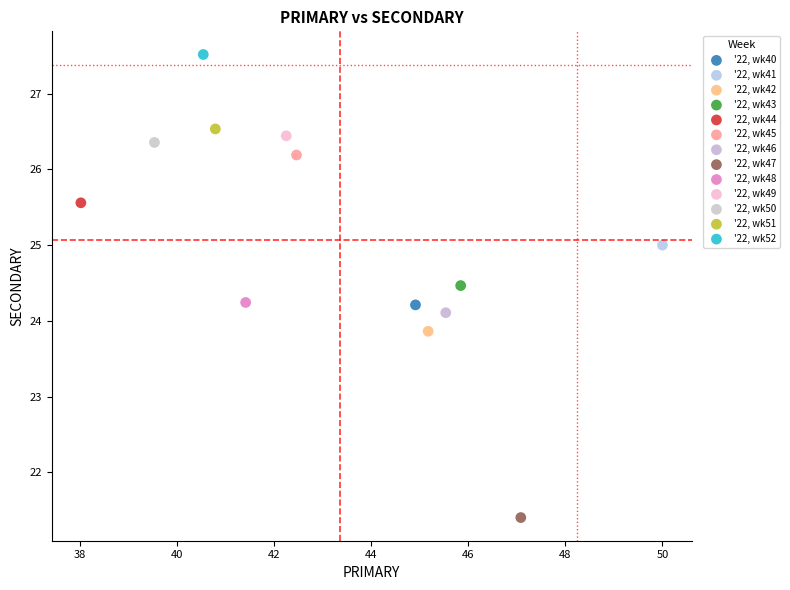

Which series reaches the minimum Y coordinate?

'22, wk47